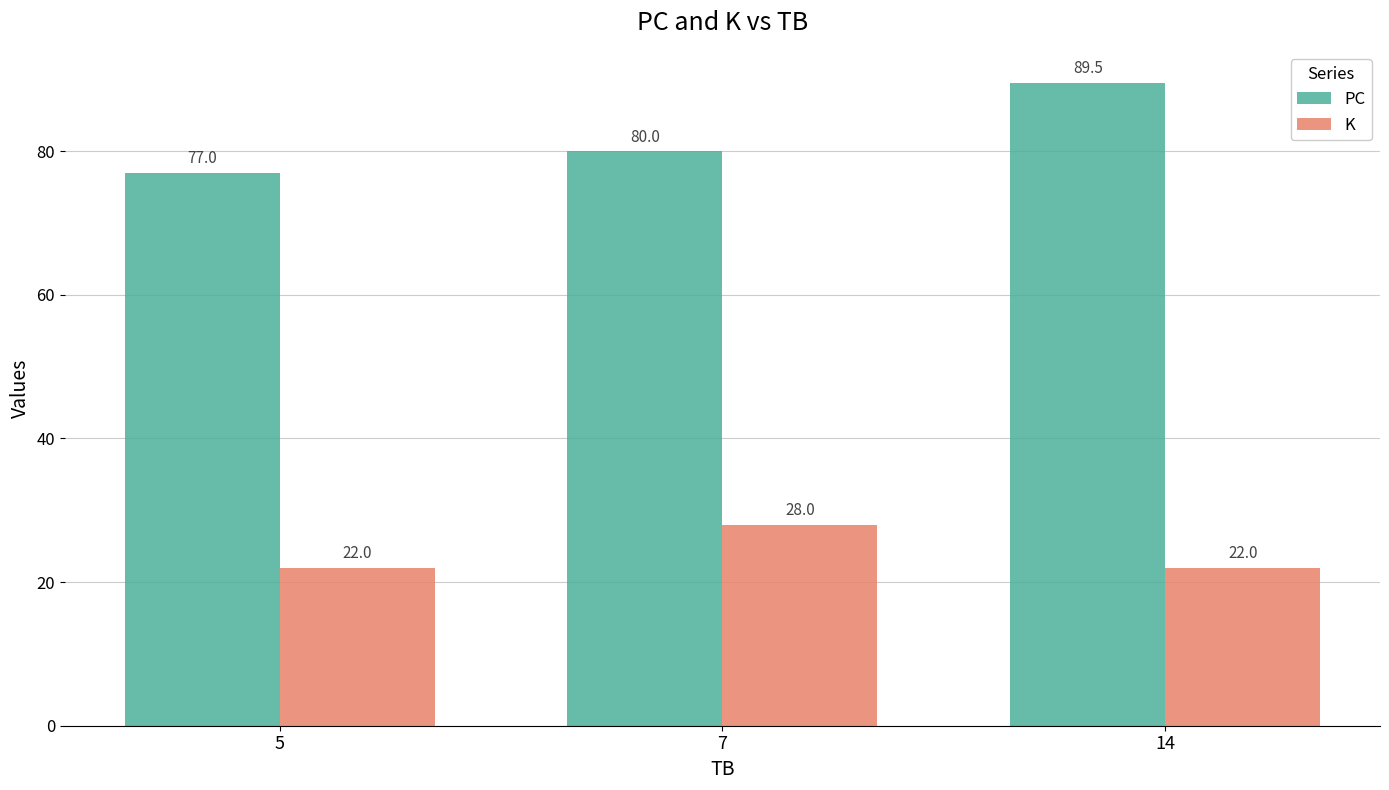

List the series in order of their peak value, lowest first.

K, PC